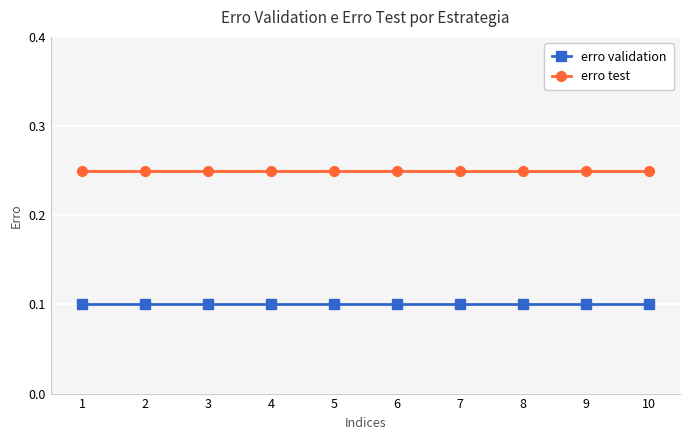

What is the value of the erro validation point at the 10th from the left?

0.1